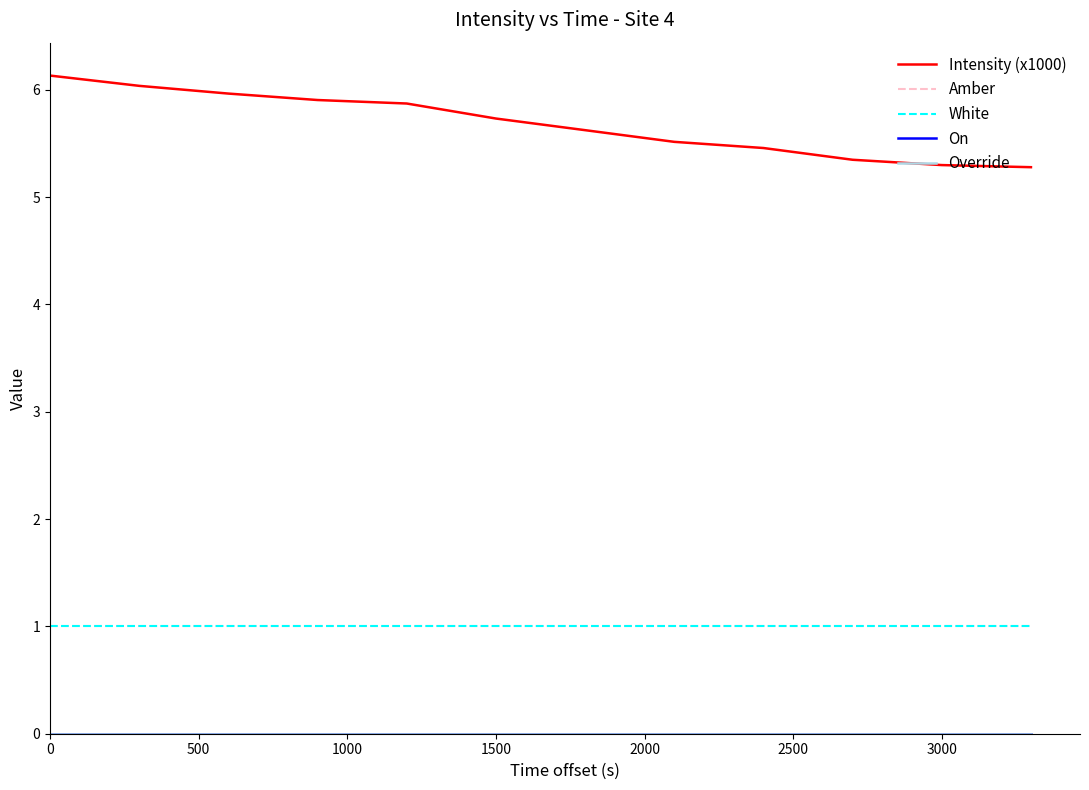

What is the sum of all Amber values?

12.0